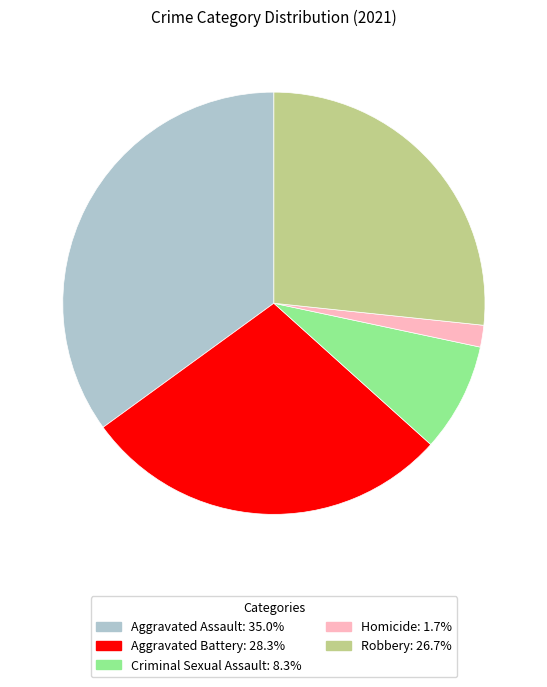

What is the ratio of the value at Robbery to the value at Aggravated Battery?

0.9